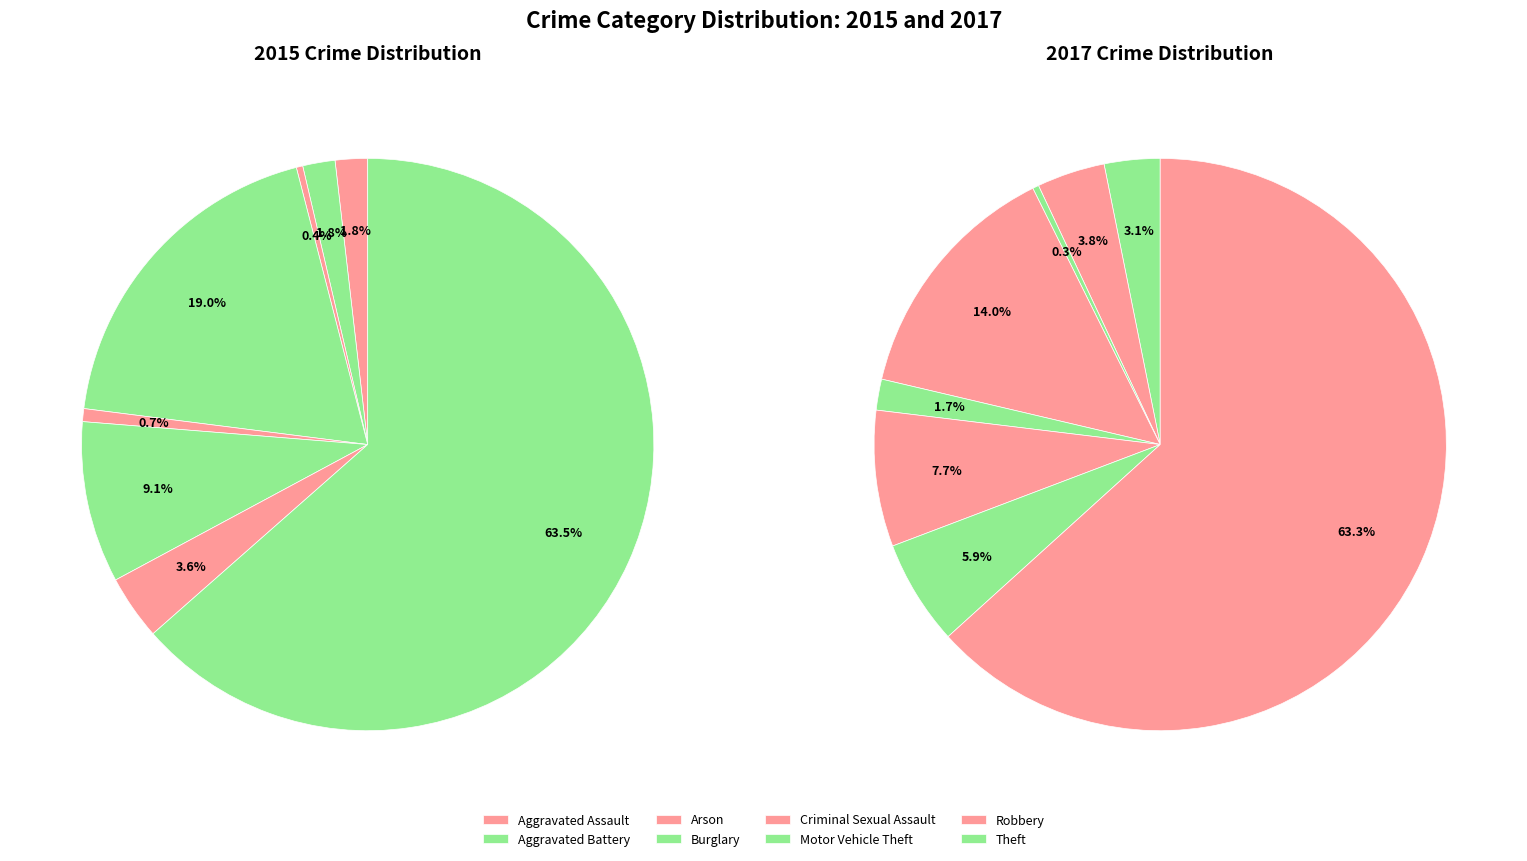

How many slices are in this pie chart?

8